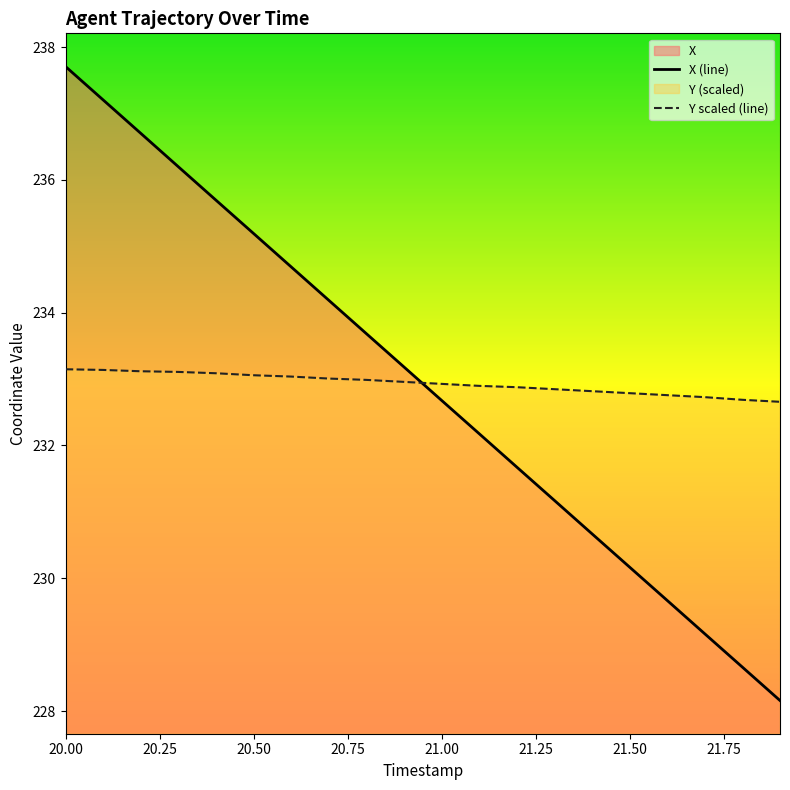

Count the number of data series in this chart.

2